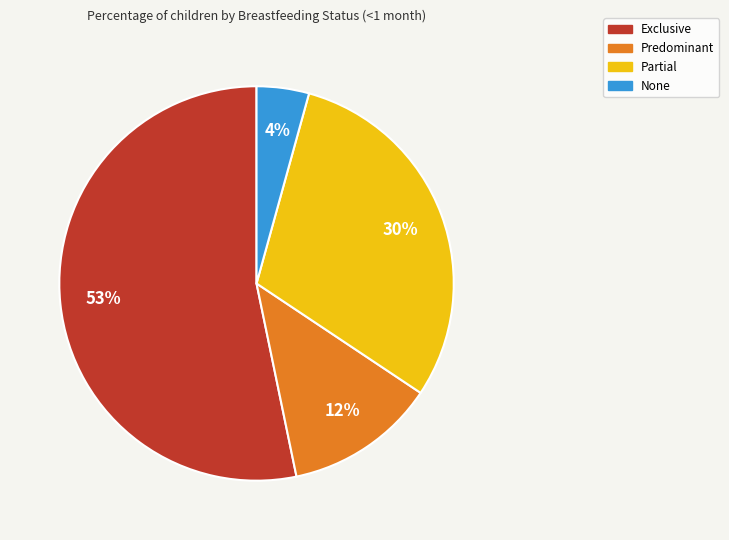

To the nearest percent, what is the combined percentage of None and Exclusive?

58%